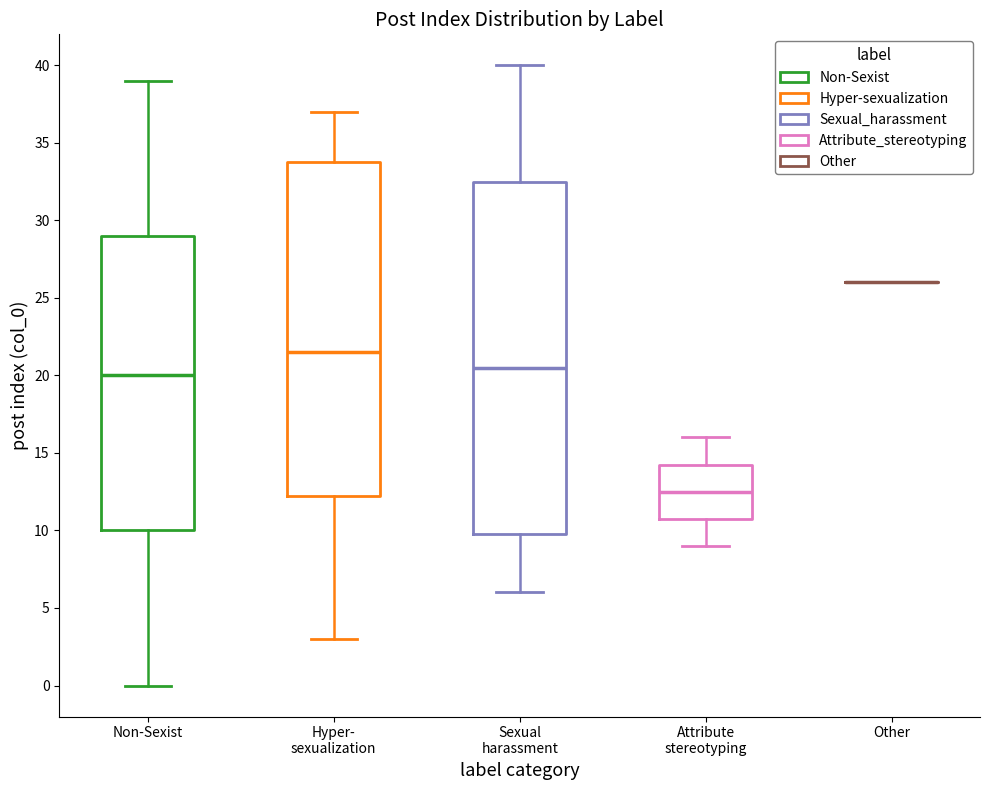

Reading left to right, read every box against the y-axis: the position of its median line, the range the box covers, and the ends of its whiskers. The values are not printed on the chart, so give them approximately, as read against the axis.

Non-Sexist: median 20.0, box 10.0 to 29.0, whiskers 0.0 to 39.0
Hyper- sexualization: median 21.5, box 12.5 to 34.0, whiskers 3.0 to 37.0
Sexual harassment: median 20.5, box 10.0 to 32.5, whiskers 6.0 to 40.0
Attribute stereotyping: median 12.5, box 11.0 to 14.5, whiskers 9.0 to 16.0
Other: box collapsed to a line at 26.0, whiskers 26.0 to 26.0